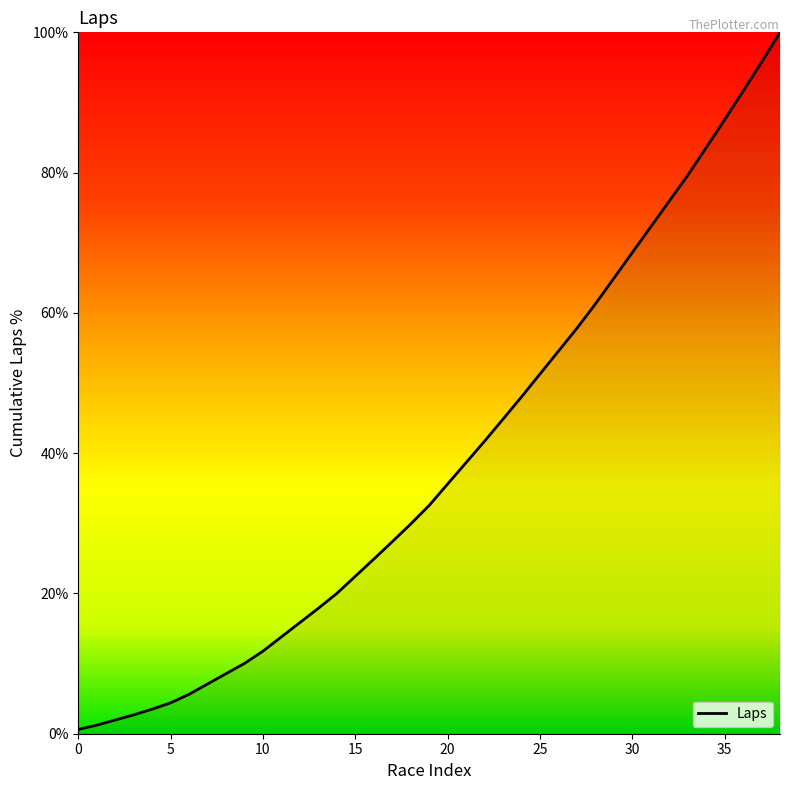

What is the maximum value shown in the chart?

100.0